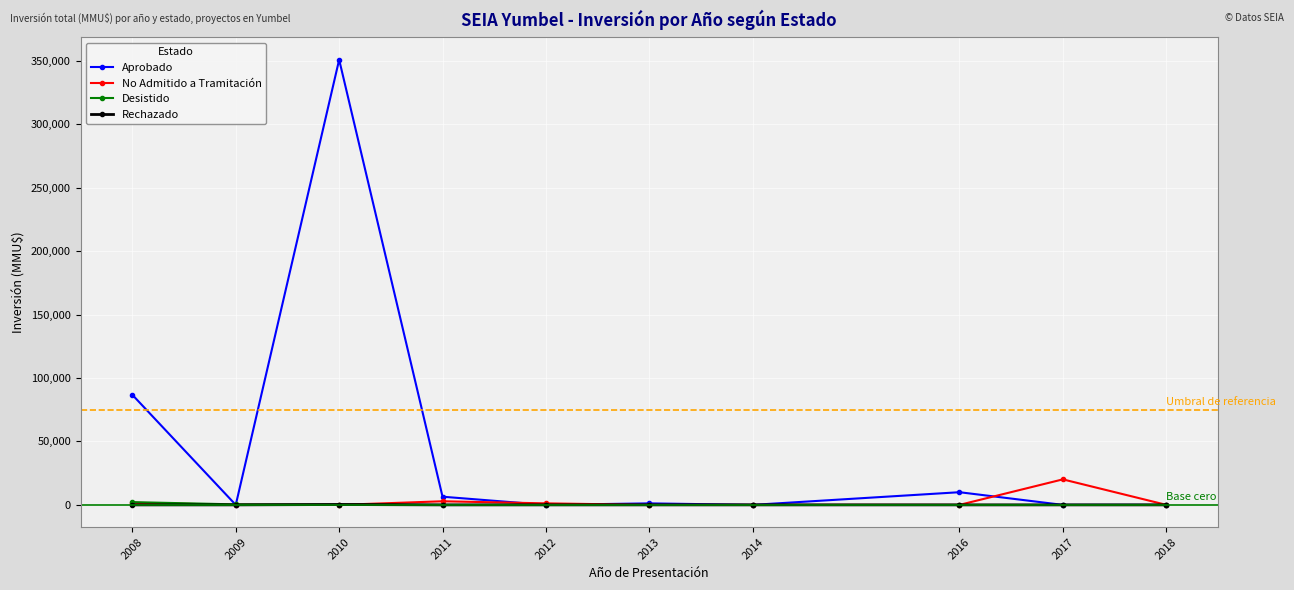

What is the spread (max minus min) of values at 2009?

406